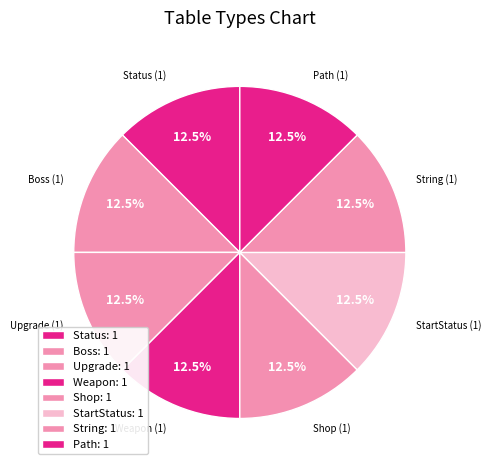

How many segments does this pie chart have?

8